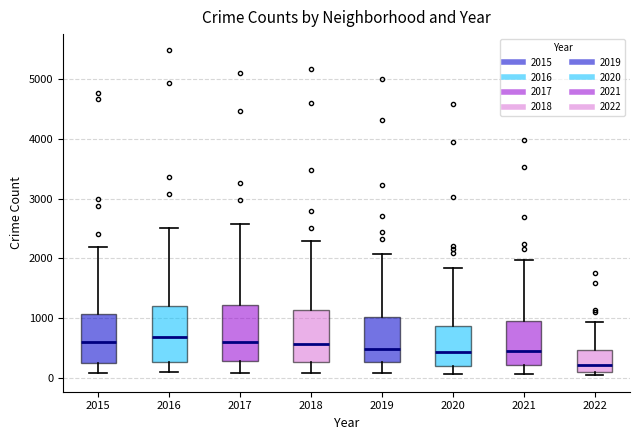

Reading left to right, read every box against the y-axis: the position of its median line, the range the box covers, and the ends of its whiskers. The values are not printed on the chart, so give them approximately, as read against the axis.

2015: median 600, box 300 to 1100, whiskers 100 to 2200
2016: median 700, box 300 to 1200, whiskers 100 to 2500
2017: median 600, box 300 to 1200, whiskers 100 to 2600
2018: median 600, box 300 to 1100, whiskers 100 to 2300
2019: median 500, box 300 to 1000, whiskers 100 to 2100
2020: median 400, box 200 to 900, whiskers 100 to 1800
2021: median 500, box 200 to 1000, whiskers 100 to 2000
2022: median 200, box 100 to 500, whiskers 0 to 900